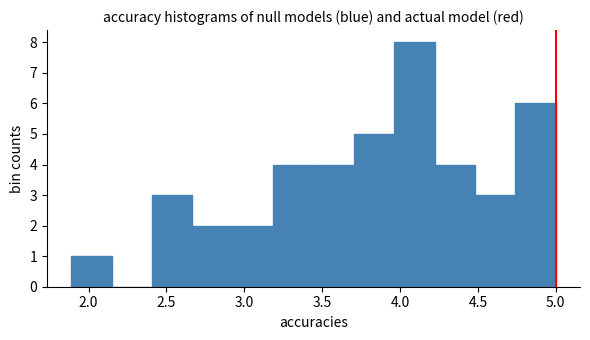

Reading left to right, transcribe this chart: for each bar, give the range it covers on the x-axis and its height. Neither the bar edges nor the heights are printed on the chart, so give them approximately, as read against the axes.

1.90 to 2.15: 1
2.15 to 2.40: 0
2.40 to 2.65: 3
2.65 to 2.95: 2
2.95 to 3.20: 2
3.20 to 3.45: 4
3.45 to 3.70: 4
3.70 to 3.95: 5
3.95 to 4.20: 8
4.20 to 4.50: 4
4.50 to 4.75: 3
4.75 to 5.00: 6